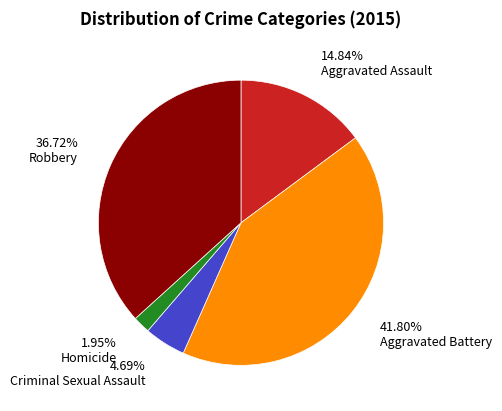

Count the number of slices in the pie.

5